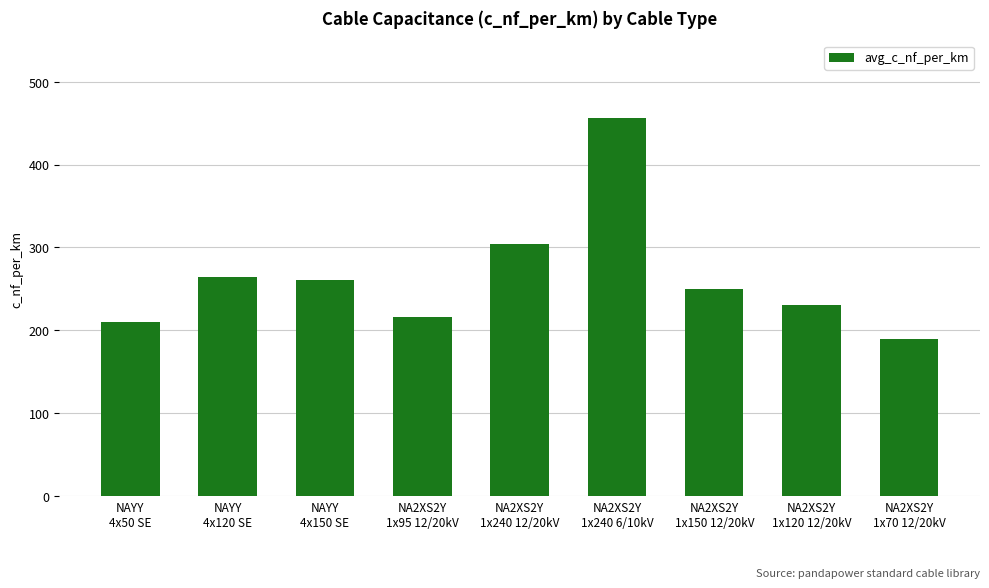

Reading left to right, extract all data points from this chart.

210	264	261	216	304	456	250	230	190